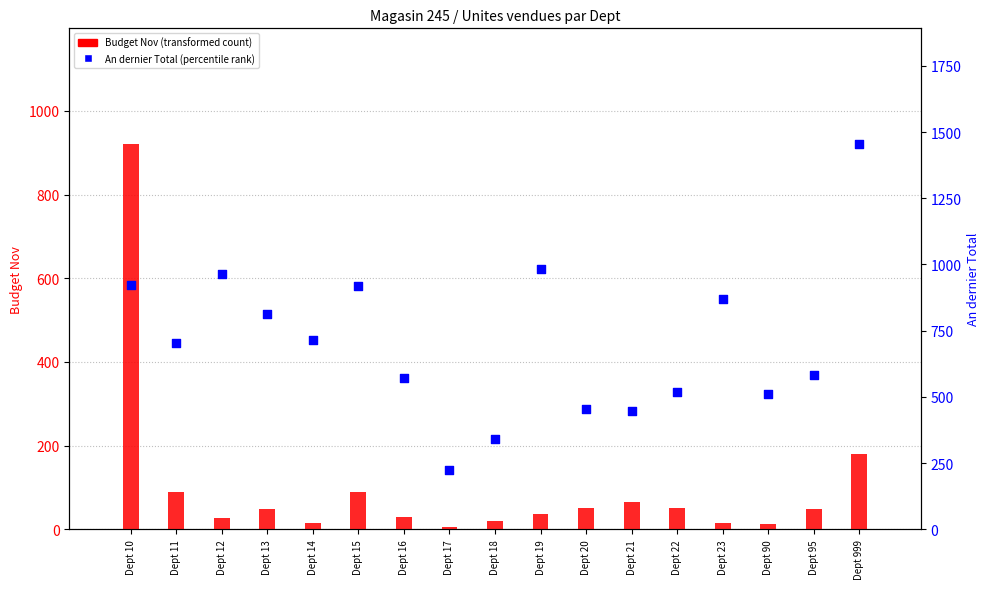

Which series contains the highest Y value?

An dernier Total